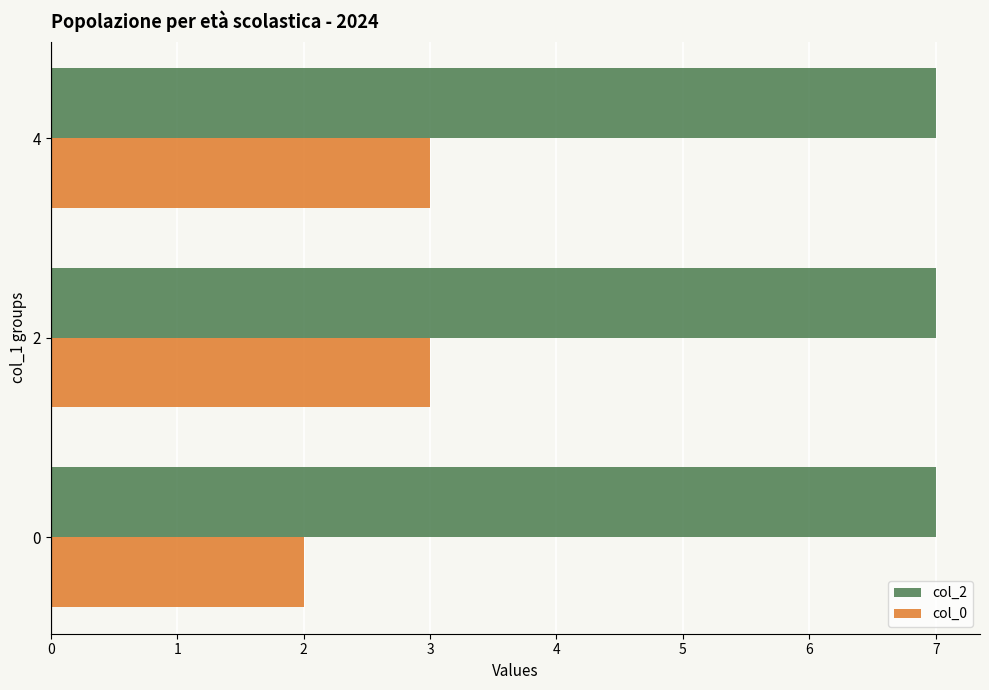

What is the average value of the col_2 series?

7